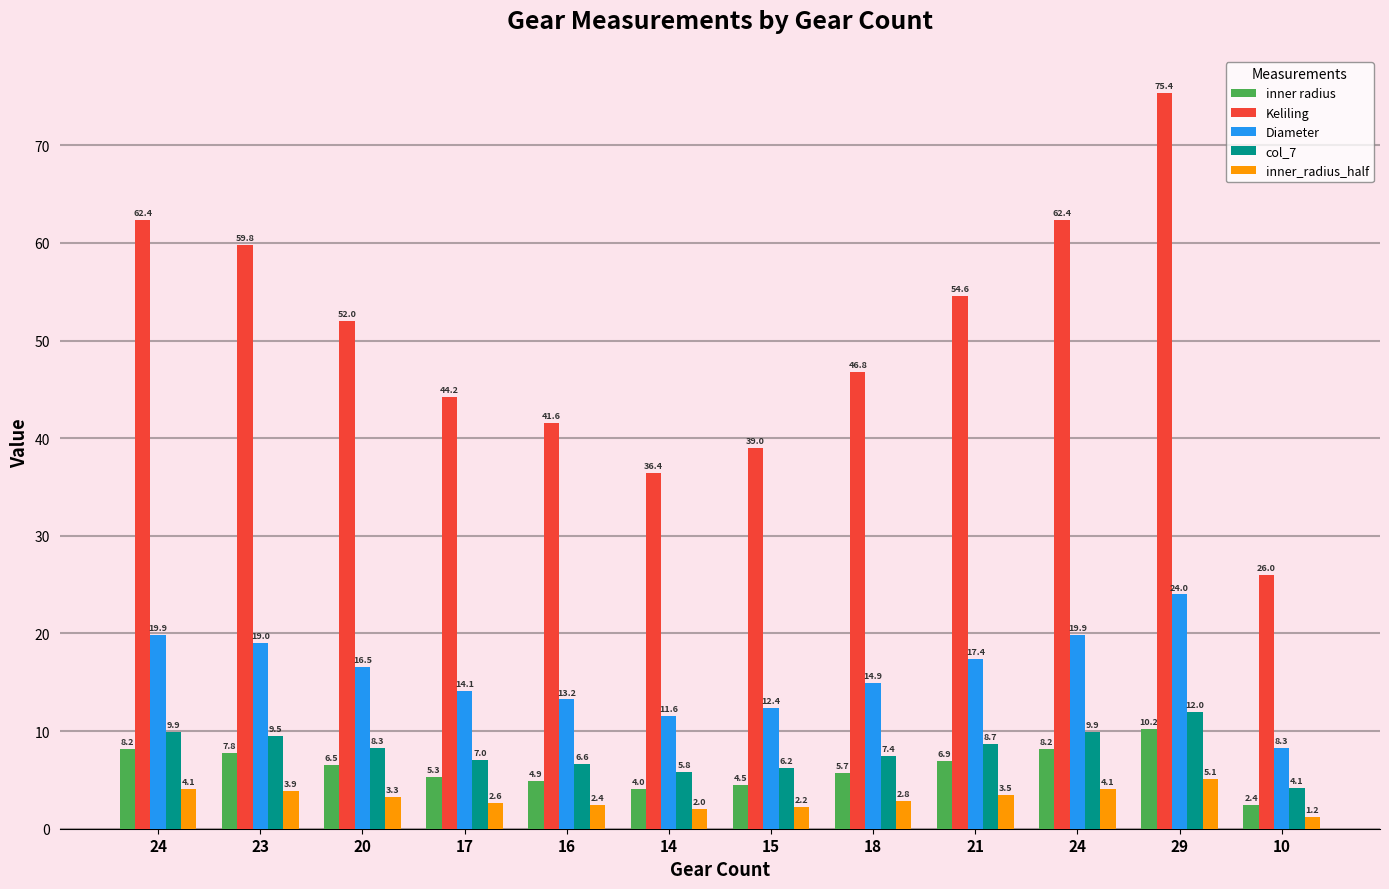

Which series has the largest total across all categories?

Keliling